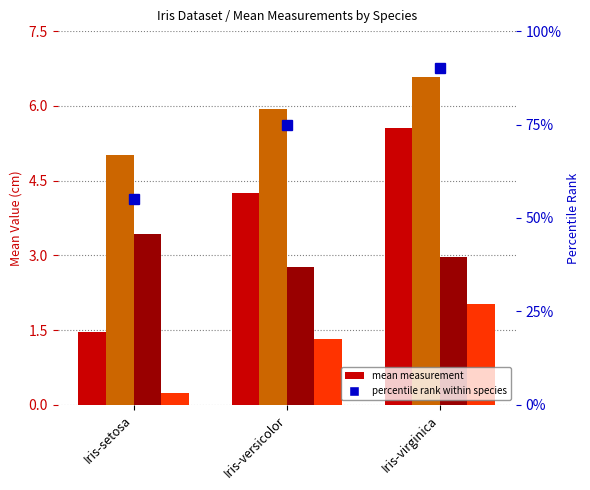

What is the value of the sepallength bar at the 3rd from the left?

6.6